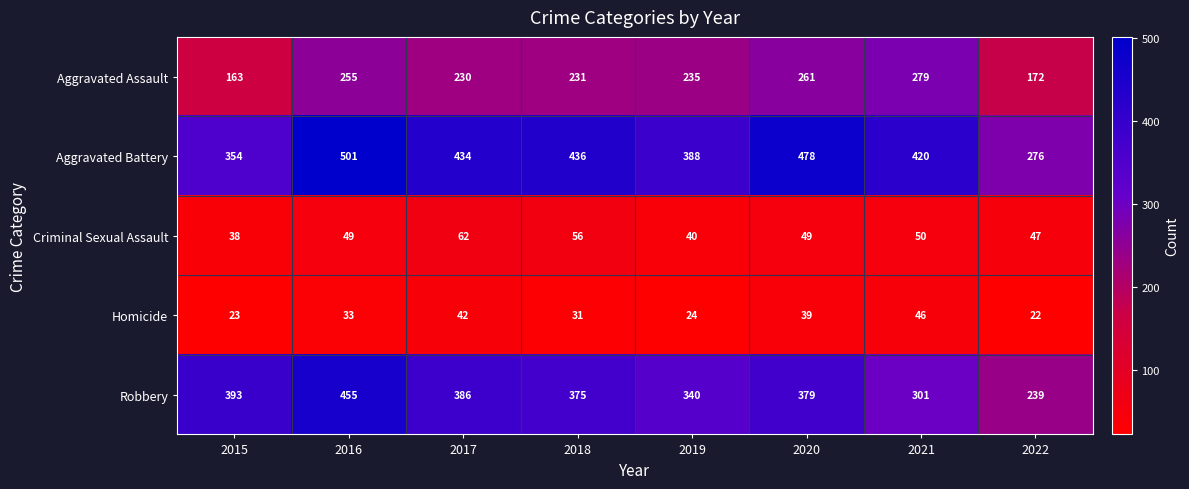

What is the sum of the Aggravated Battery values at 2015 and 2022?

630